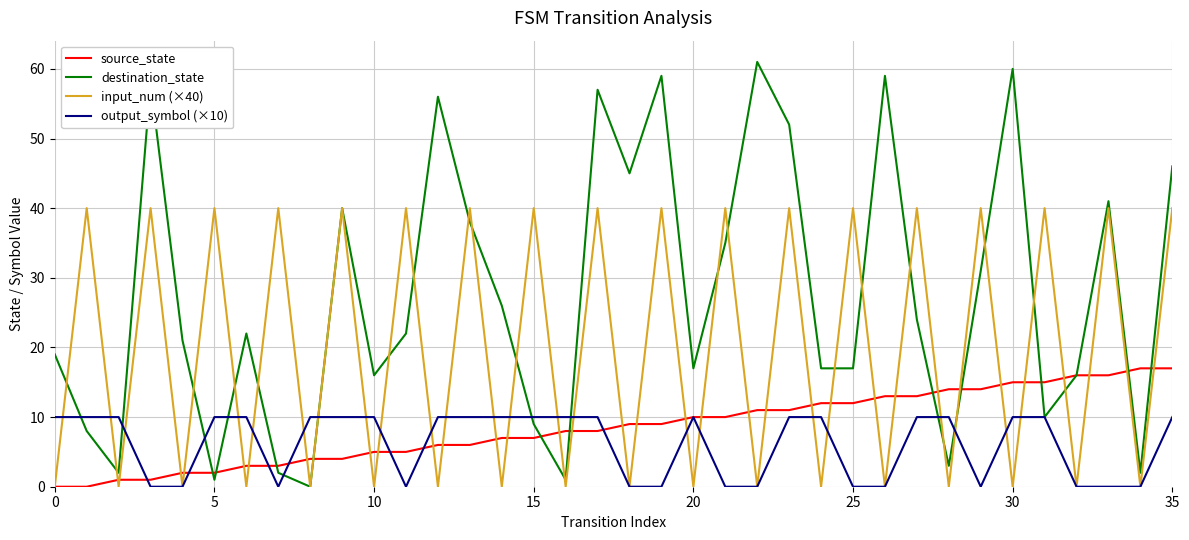

At how many categories does at least one series exceed 50?

8